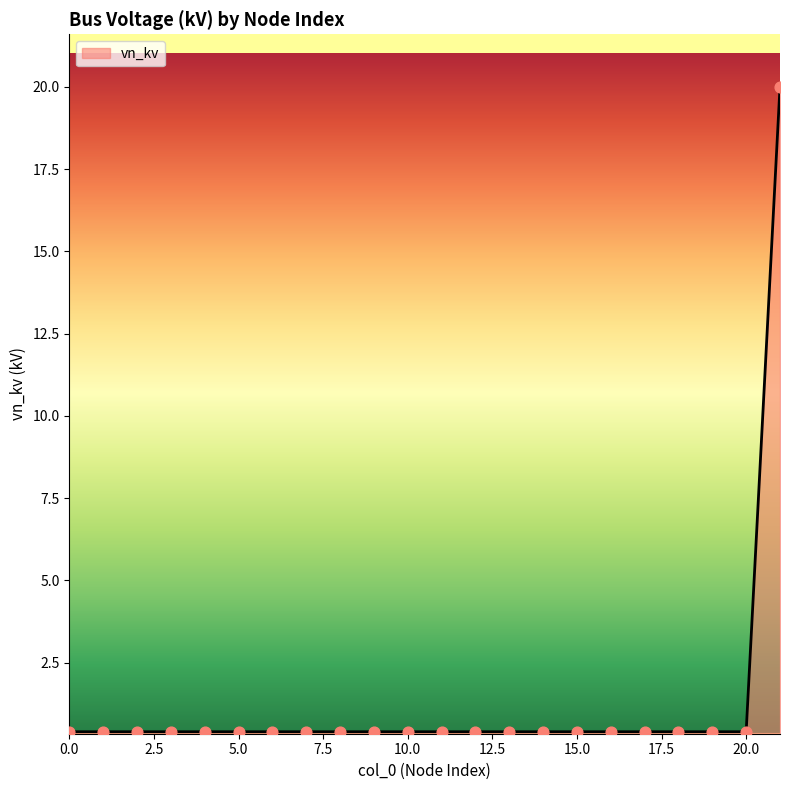

What is the maximum value shown in the chart?

20.0